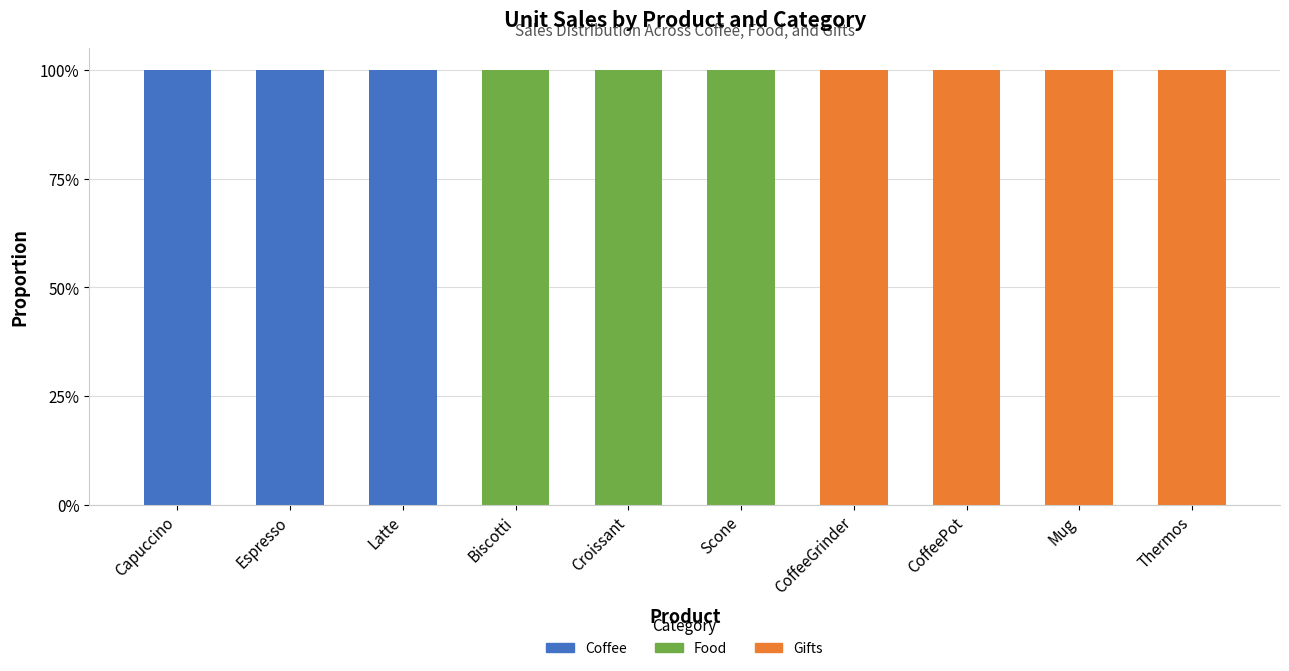

What is the sum of all Coffee values?

300